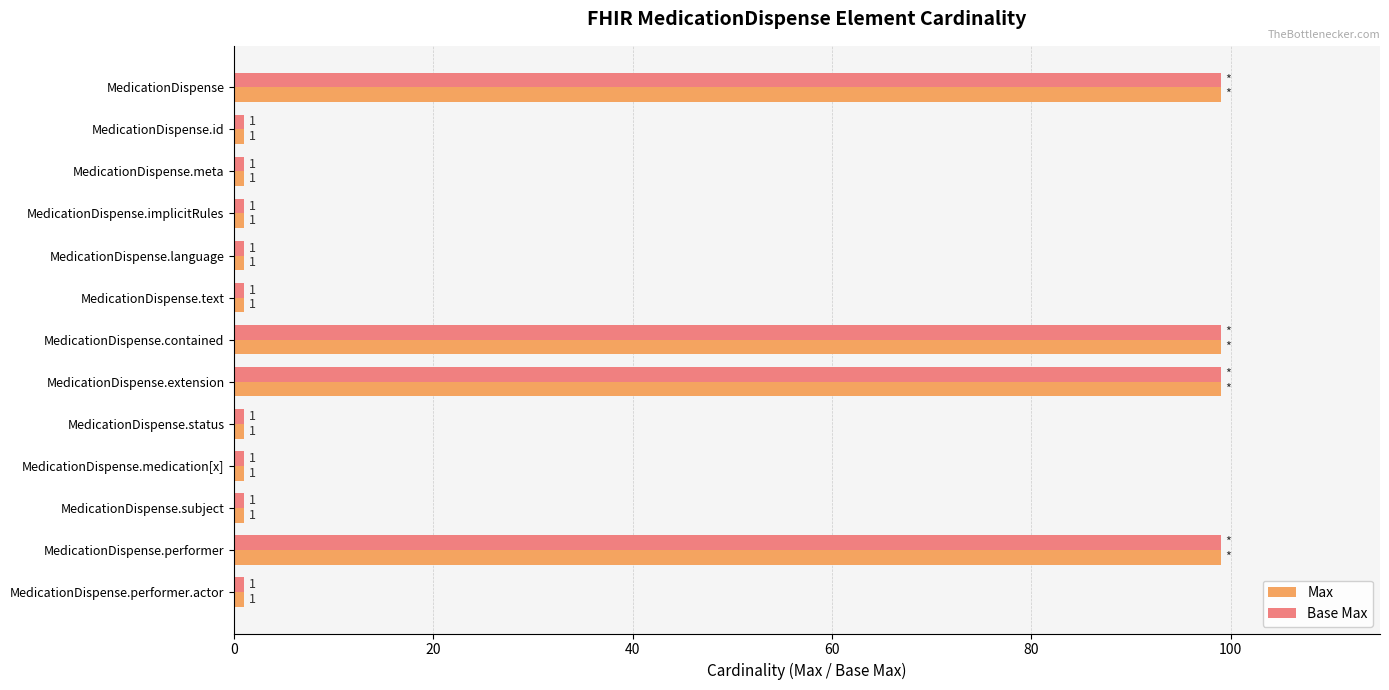

The value of Base Max at MedicationDispense is 27. True or false?

False